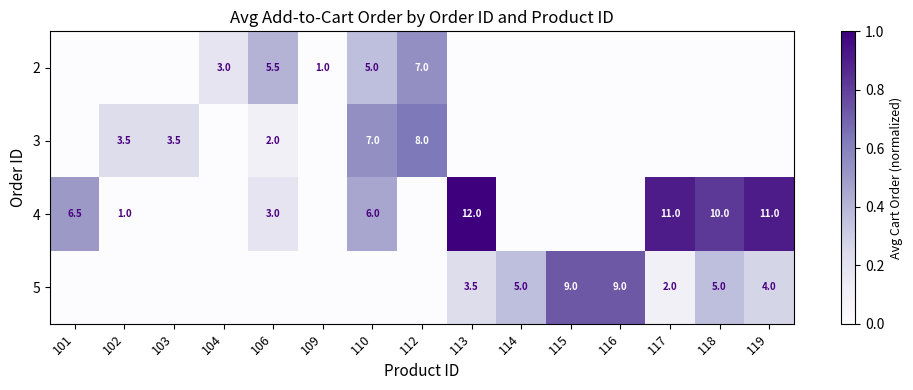

How many series are shown in this chart?

4